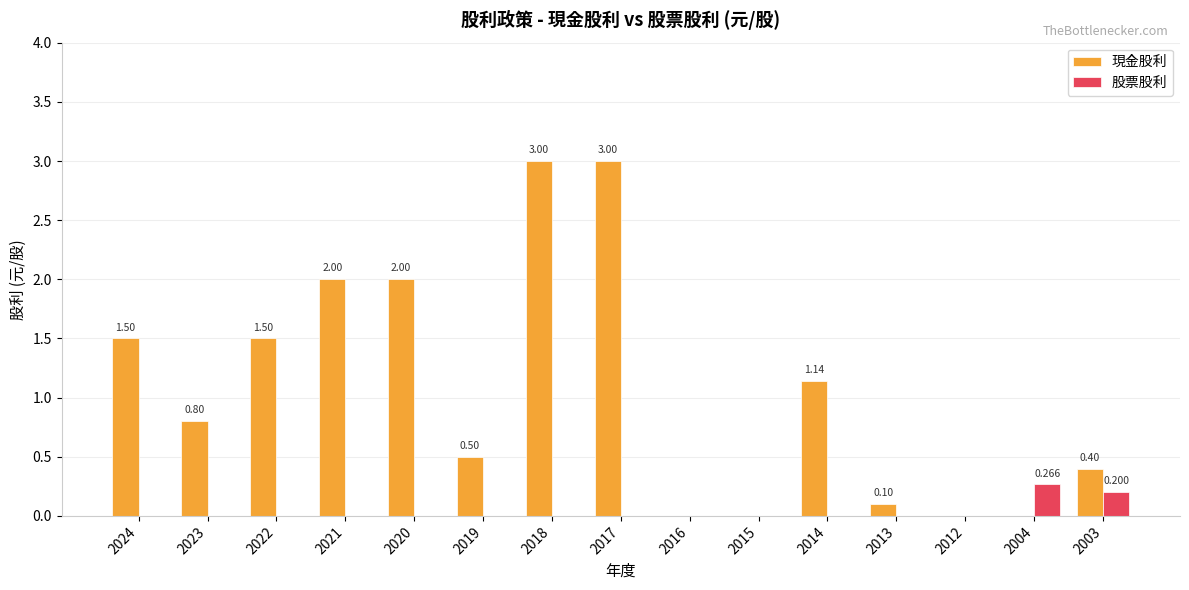

Which series has the largest total across all categories?

現金股利